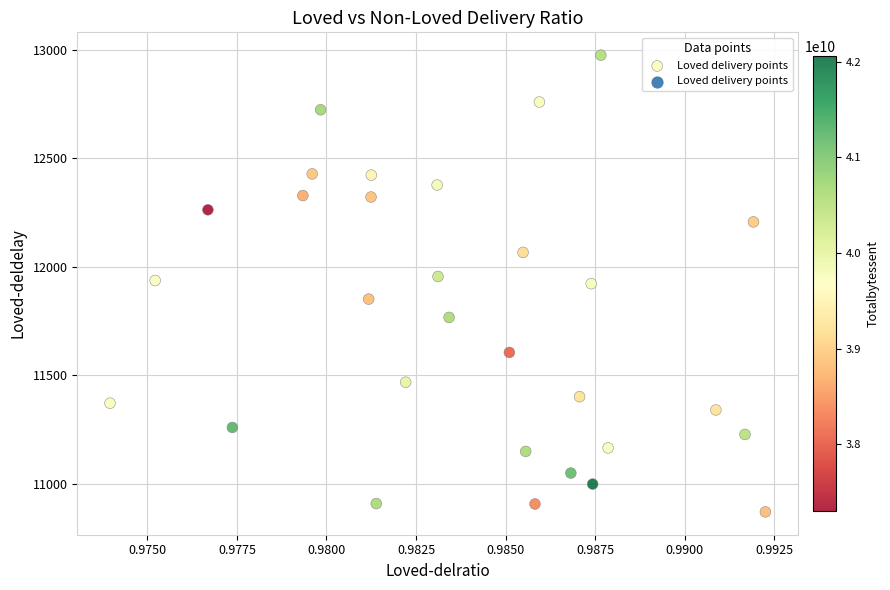

What is the range of Y values (max minus min)?

2105.6